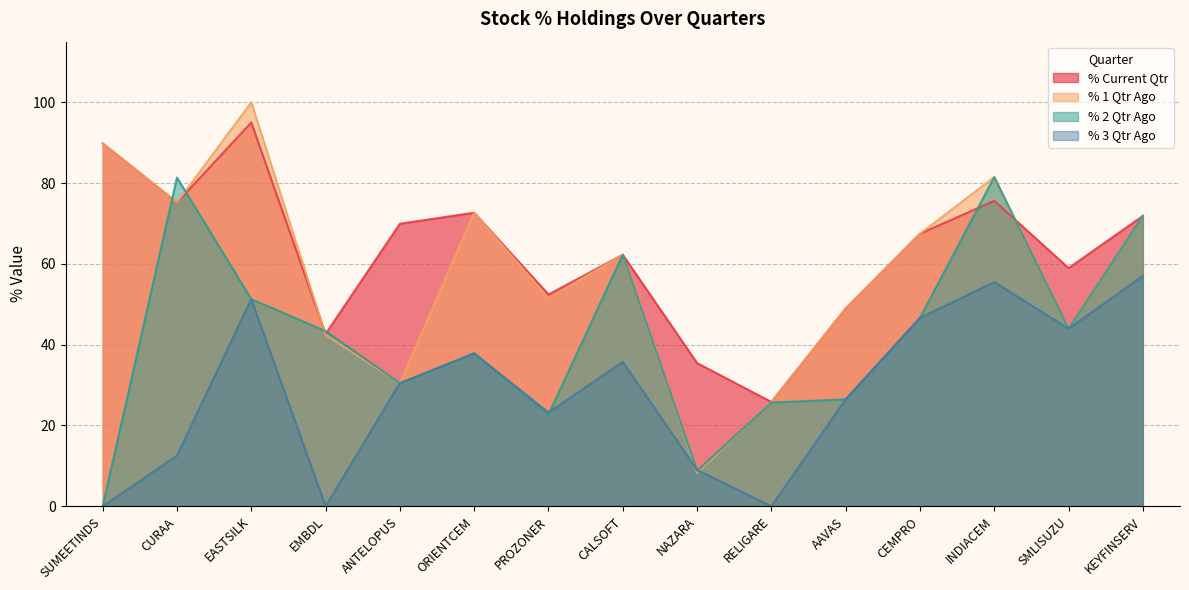

Which series has the largest range (max minus min)?

% 1 Qtr Ago